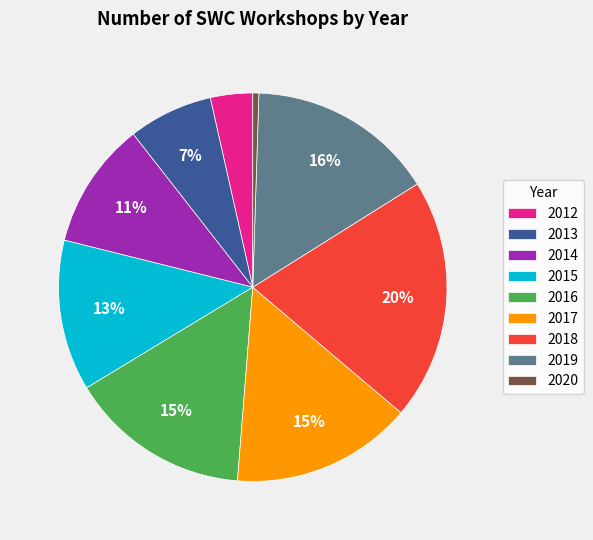

To the nearest percent, what percentage of the pie is 2014?

11%